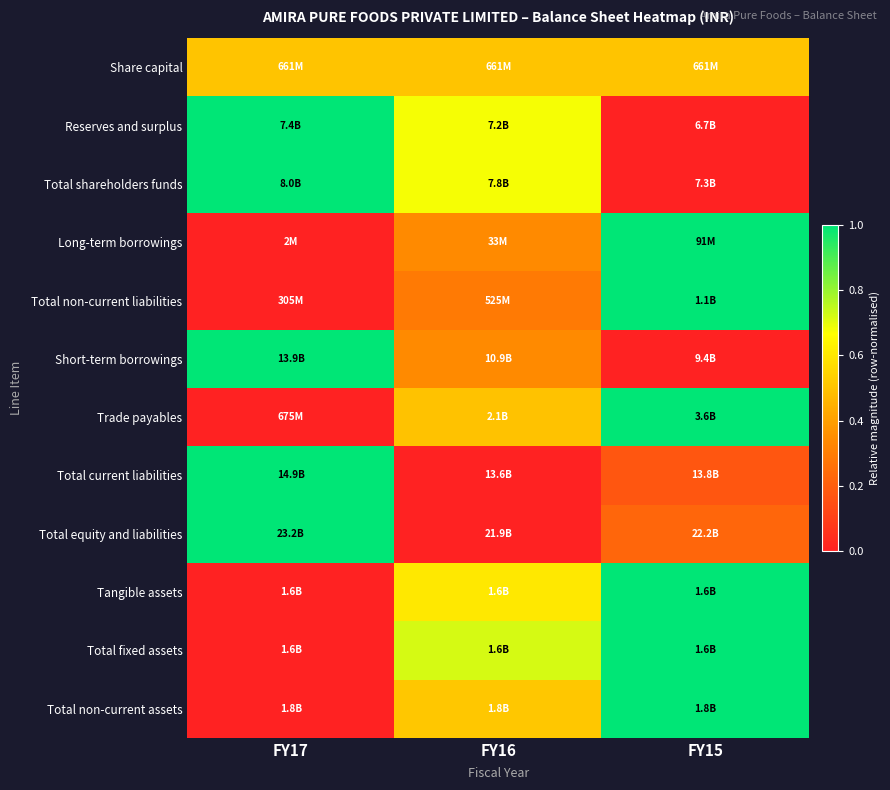

Between FY16 and FY17, which is larger?

FY16